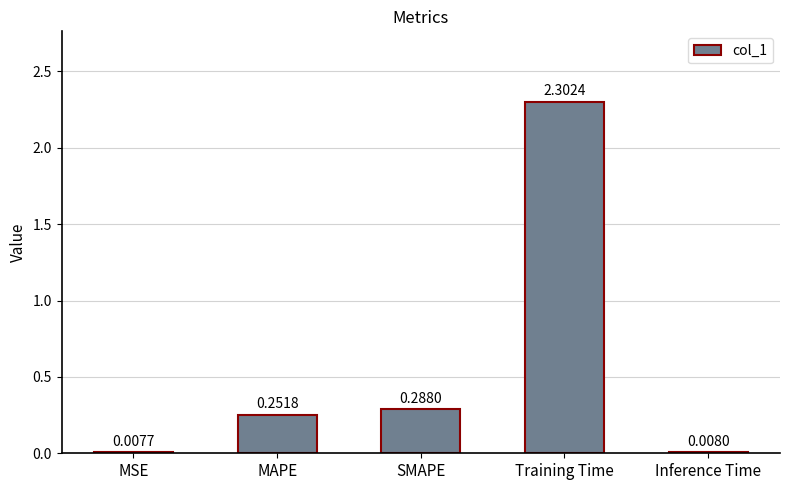

Between MSE and Inference Time, which is larger?

Inference Time